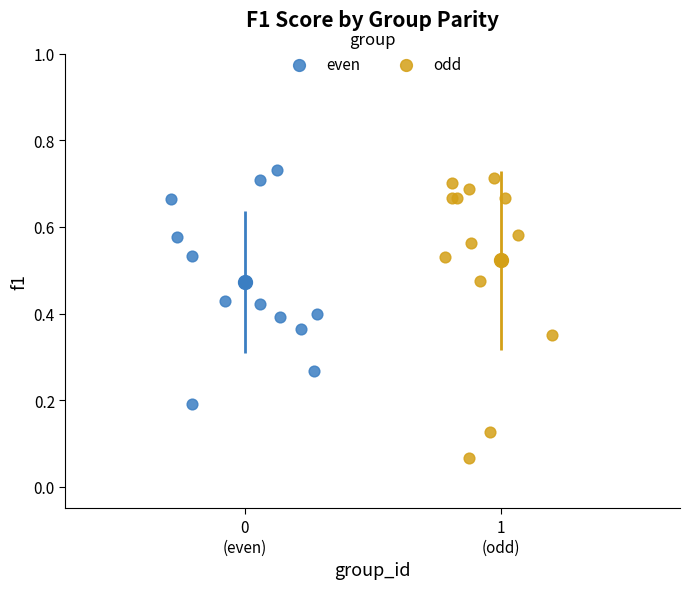

Which series has the widest spread of Y values?

odd